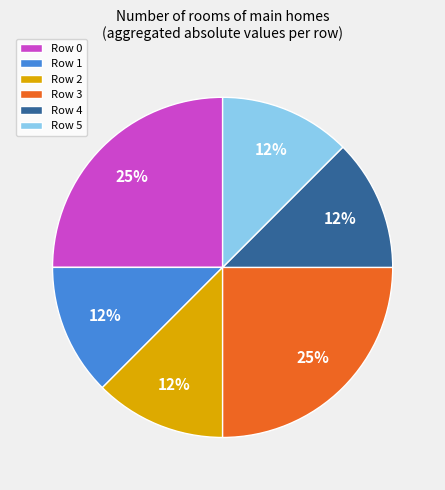

Is there a majority slice in this chart?

No